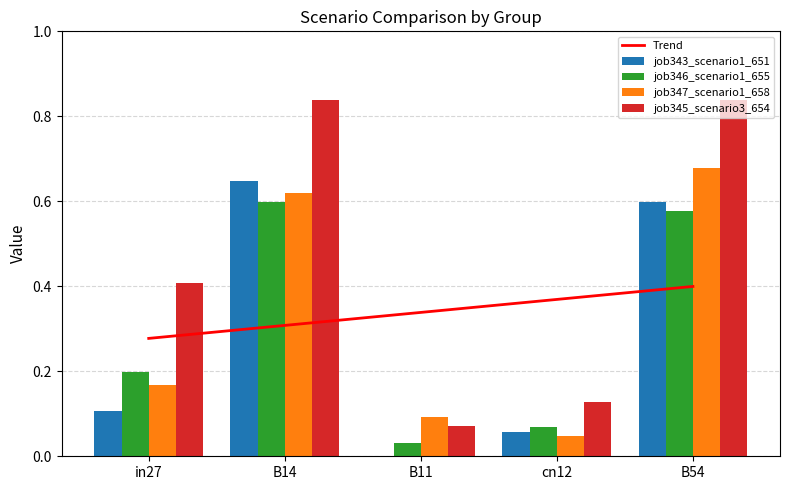

What is the label of the 2nd bar from the left?

B14